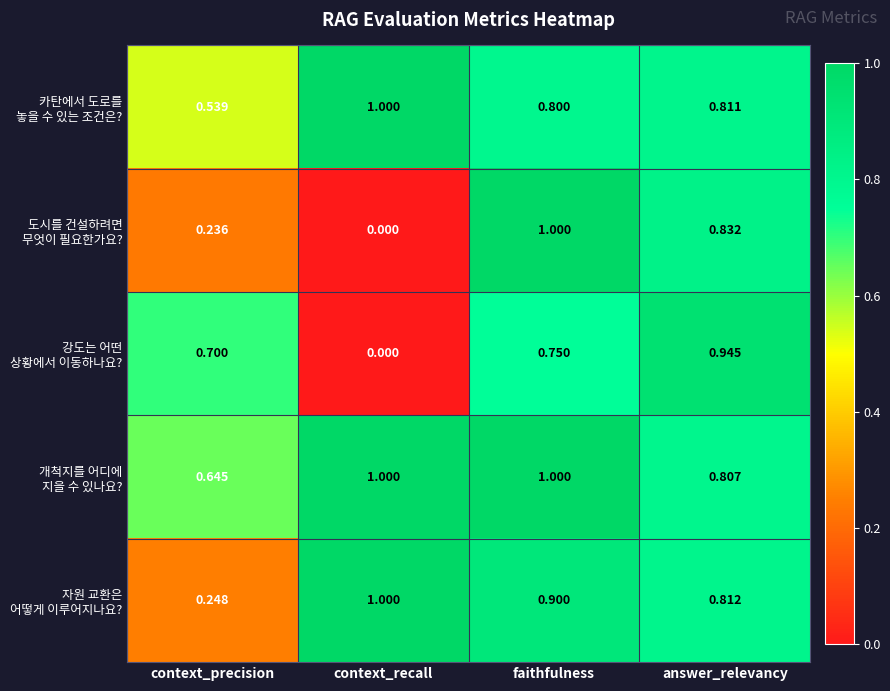

Which label corresponds to the smallest value in the chart?

context_recall